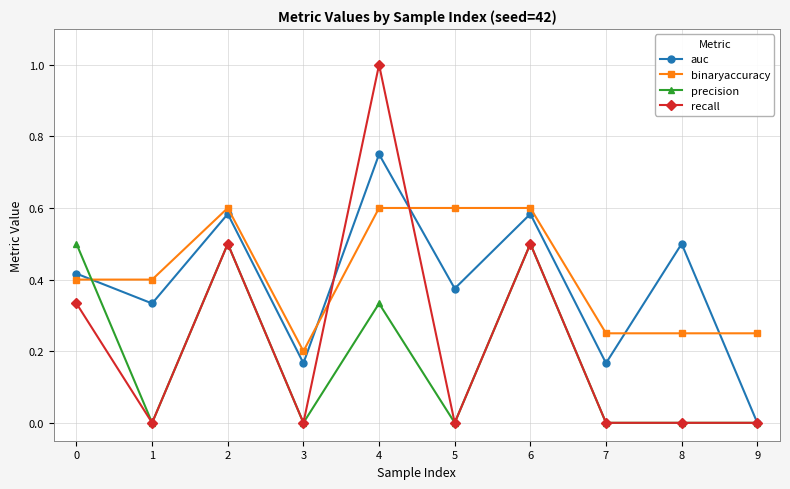

Which category has the lowest value in the binaryaccuracy series?

3